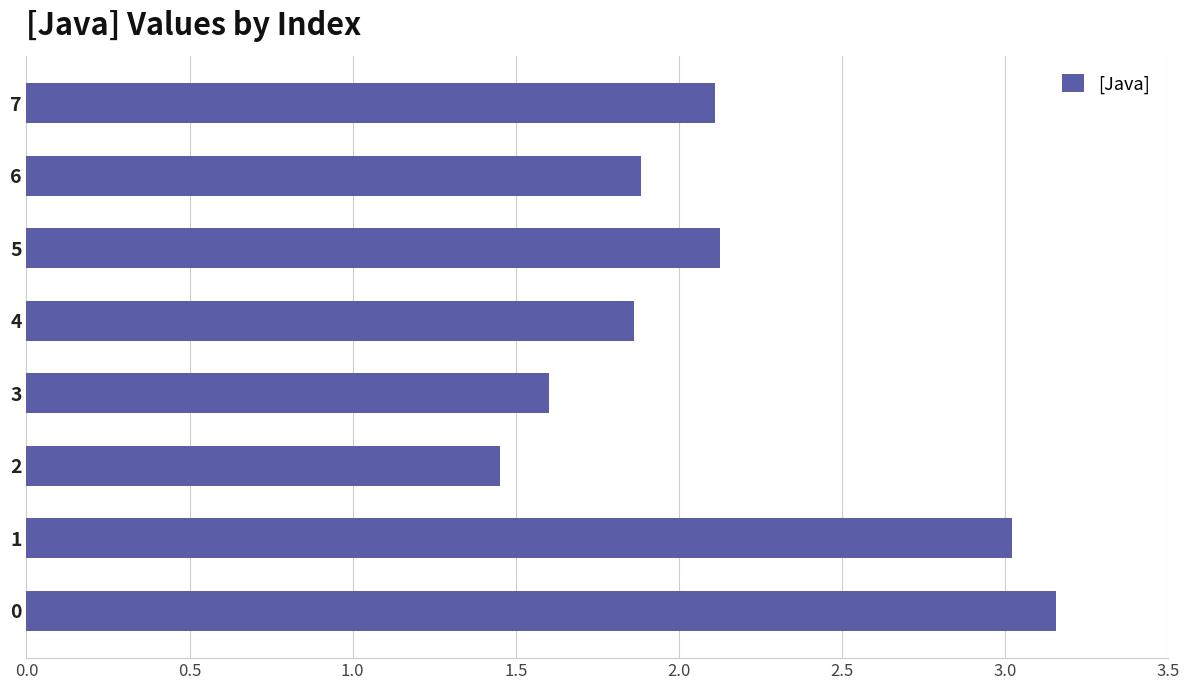

Does the chart contain stacked bars?

No